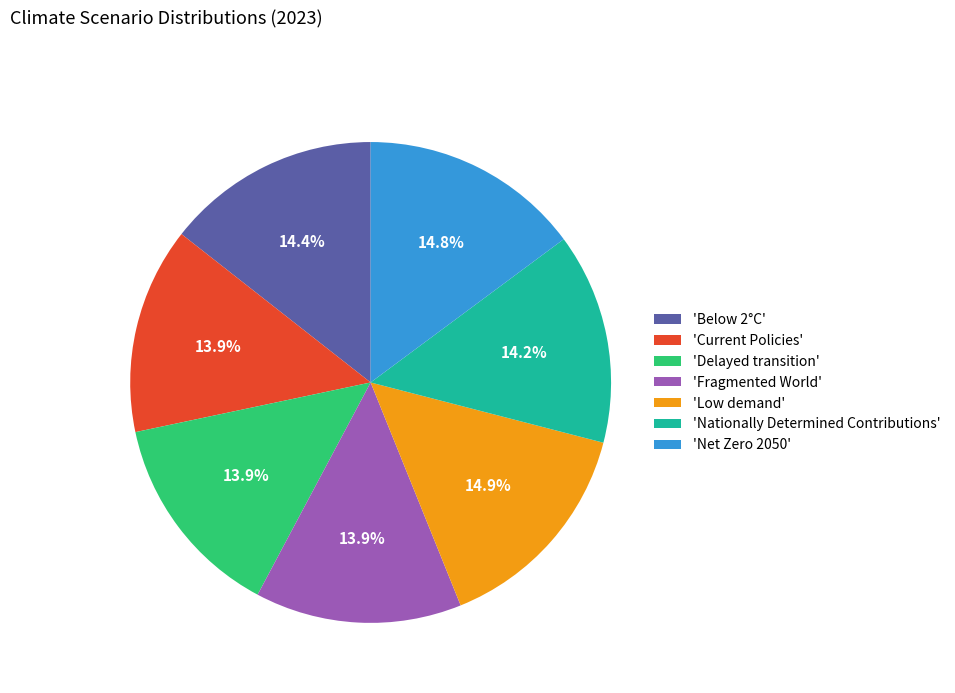

Which has a higher value, 'Delayed transition' or 'Net Zero 2050'?

'Net Zero 2050'